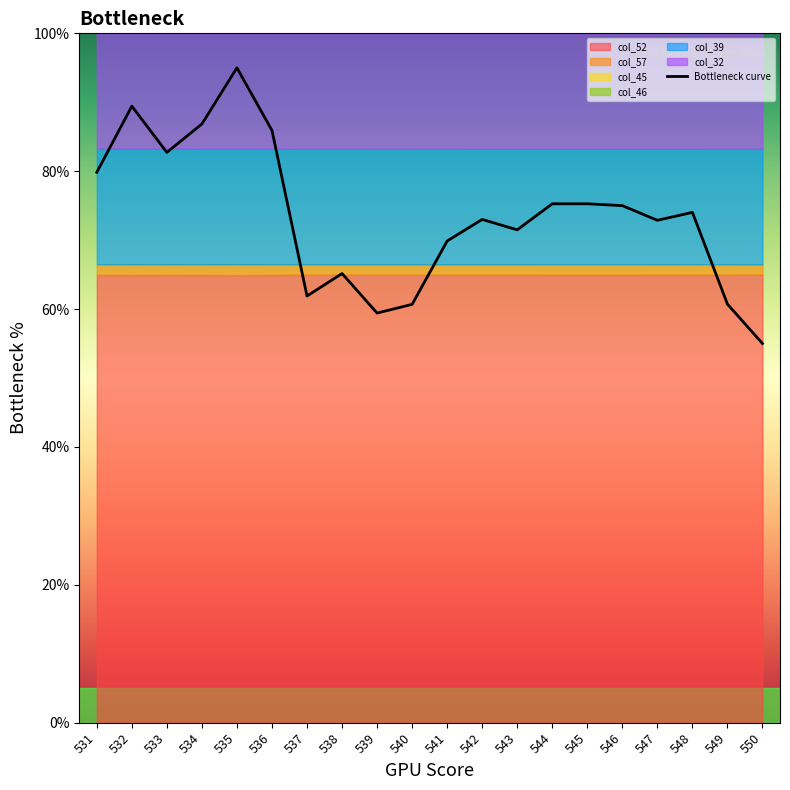

List the labels in order of value, smallest first.

550, 539, 540, 549, 537, 538, 541, 543, 547, 542, 548, 546, 544, 545, 531, 533, 536, 534, 532, 535